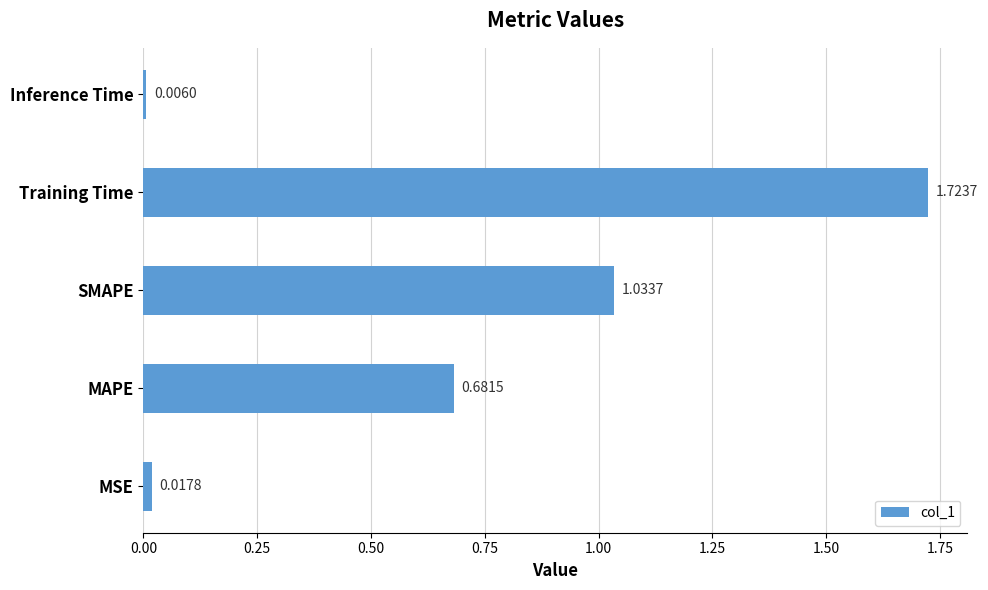

Rank the categories by value from highest to lowest.

Training Time, SMAPE, MAPE, MSE, Inference Time